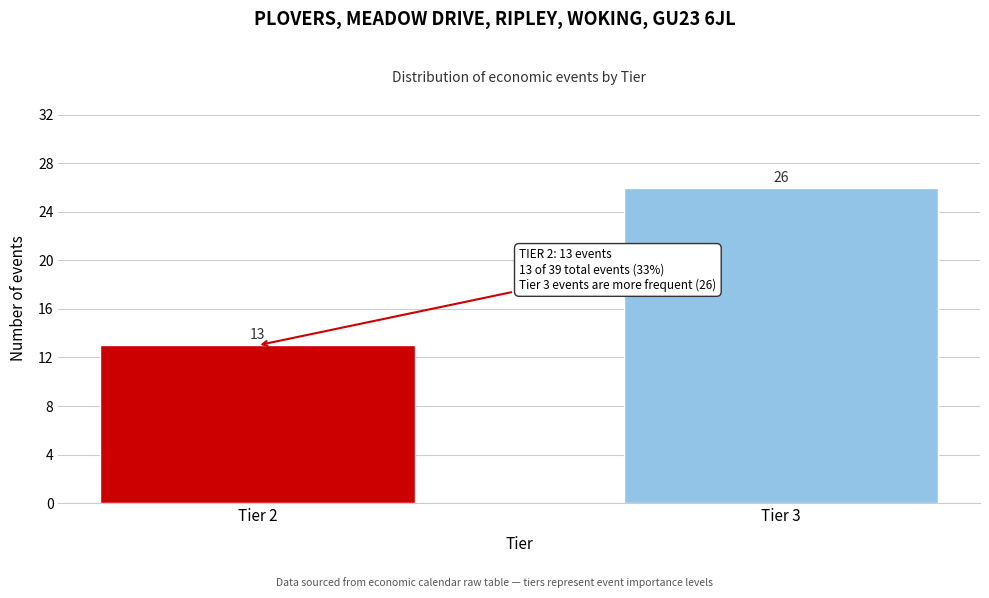

Reading left to right, transcribe all the data shown in this chart.

Tier 2=13	Tier 3=26